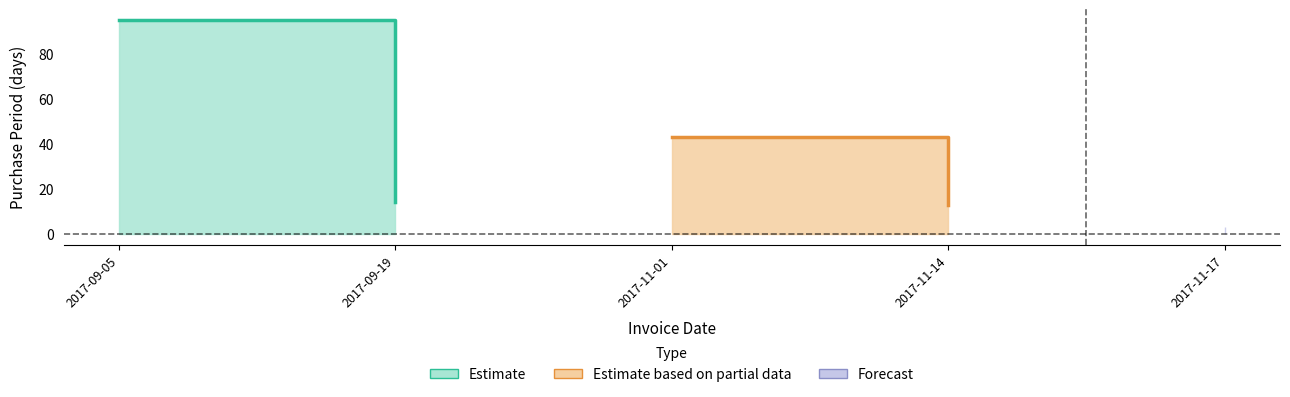

What is the sum of the values at 2017-11-01 and 2017-11-14?

56